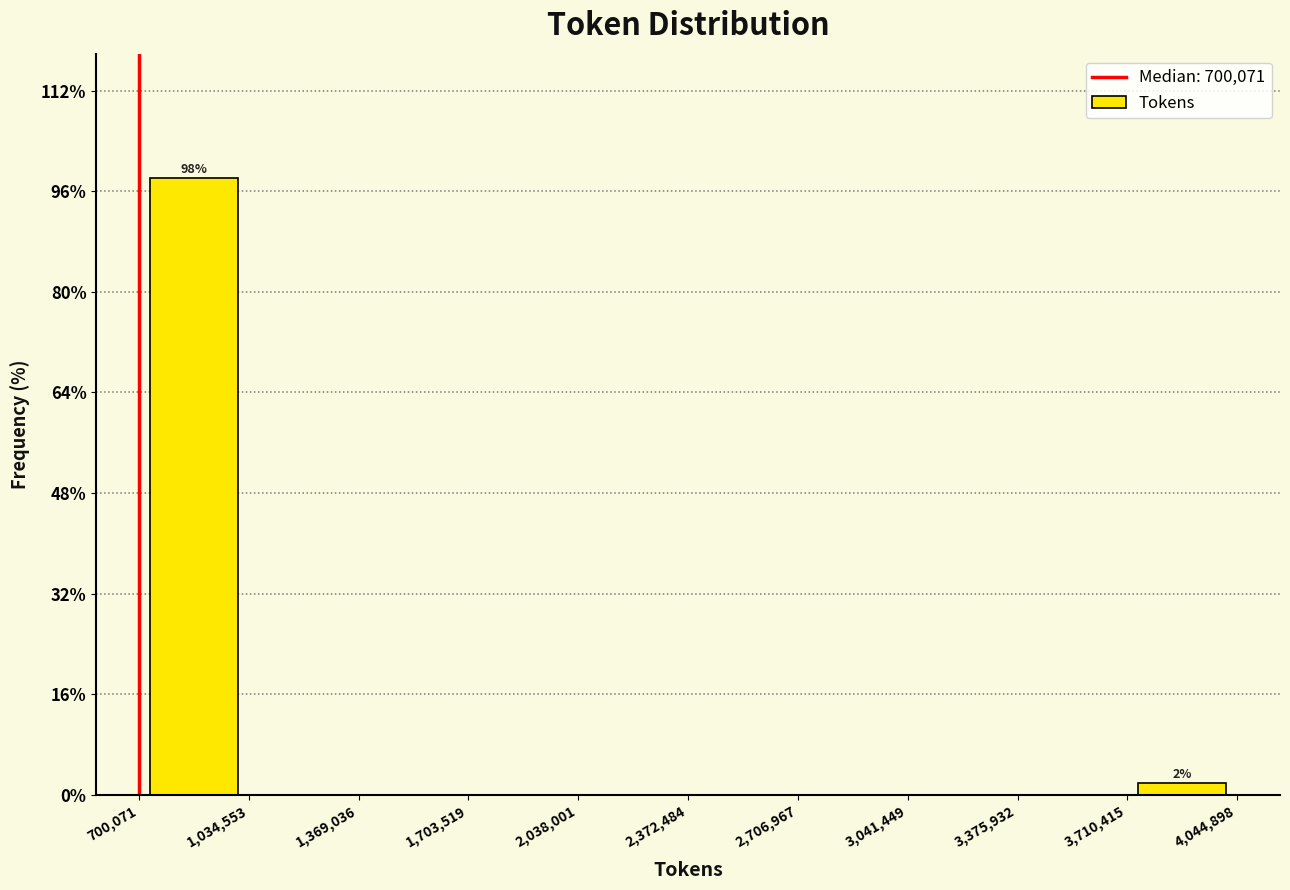

Which range on the x-axis has the tallest bar?

700,071 to 1,034,553